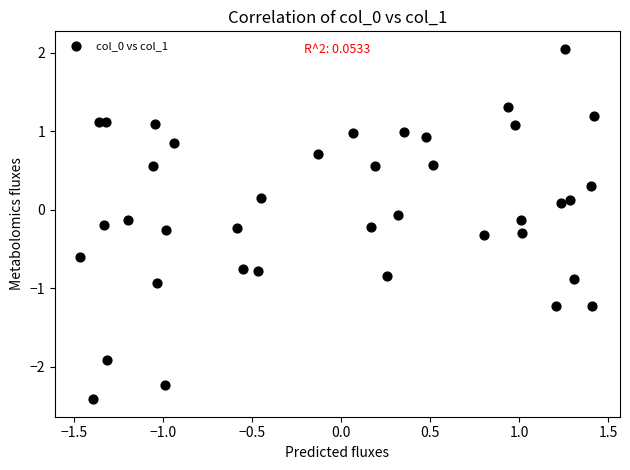

What is the range of X values (max minus min)?

2.9